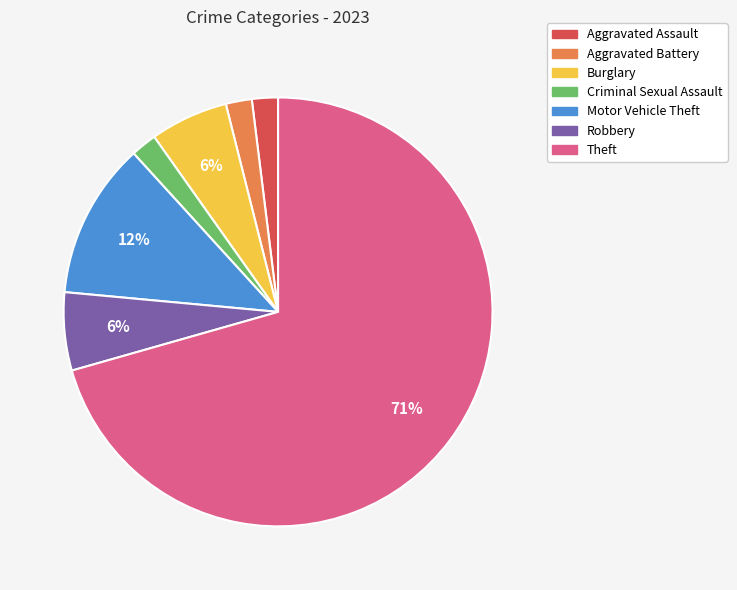

Which has a higher value, Criminal Sexual Assault or Motor Vehicle Theft?

Motor Vehicle Theft